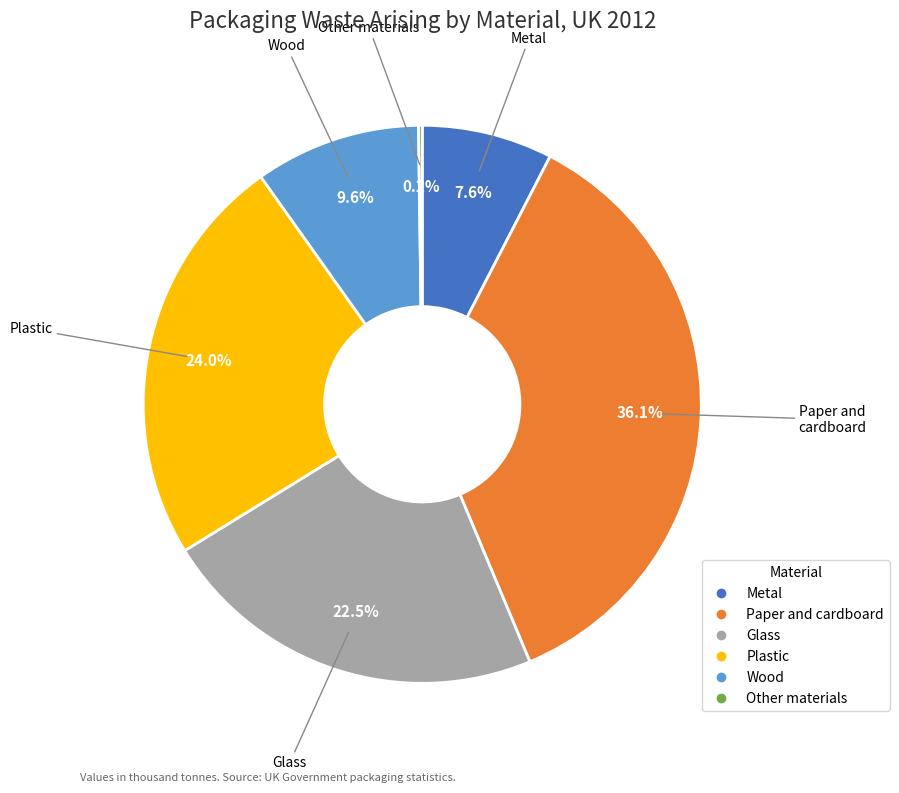

Is it true that Wood is 16% of the pie?

False